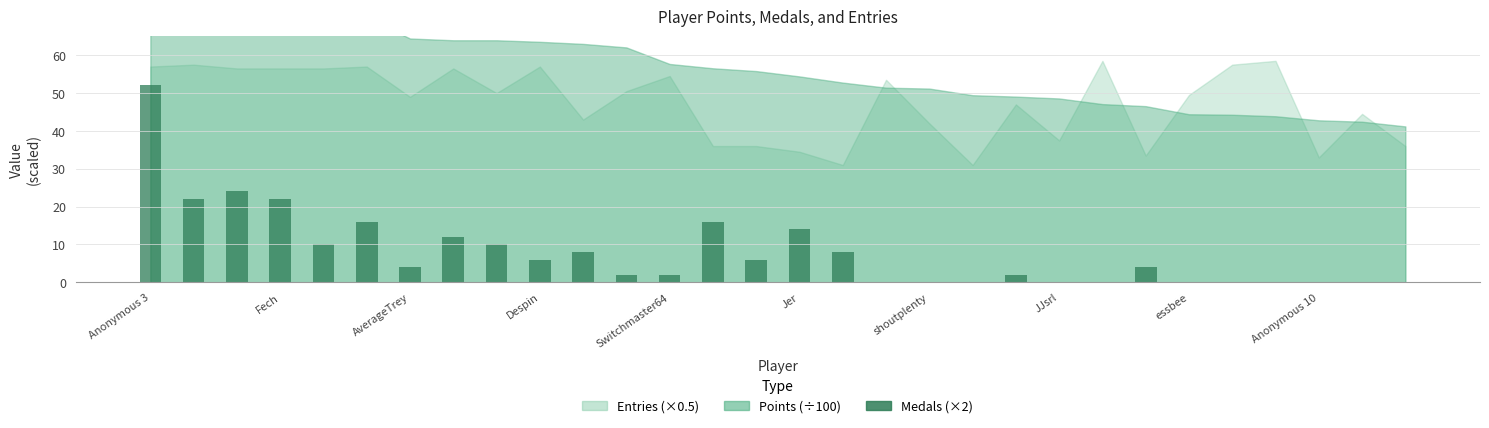

What is the sum of all values?

240